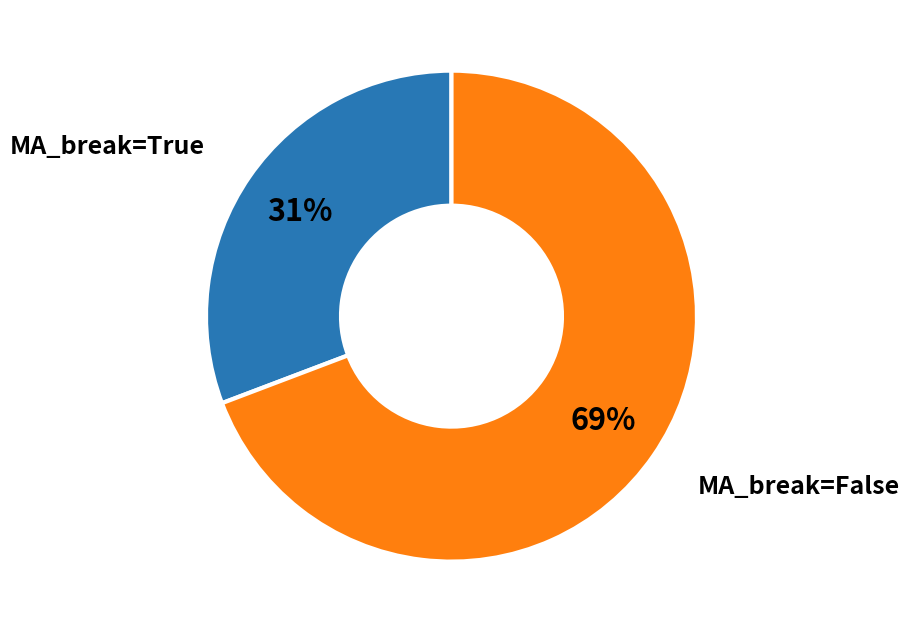

To the nearest percent, what is the difference between the largest and smallest slice percentages?

38%